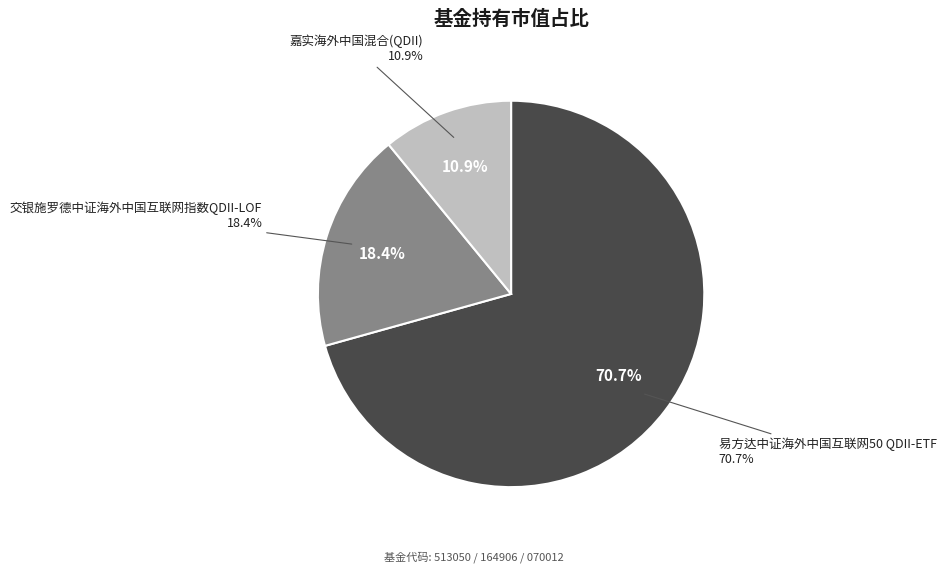

What is the majority slice?

易方达中证海外中国互联网50 QDII-ETF